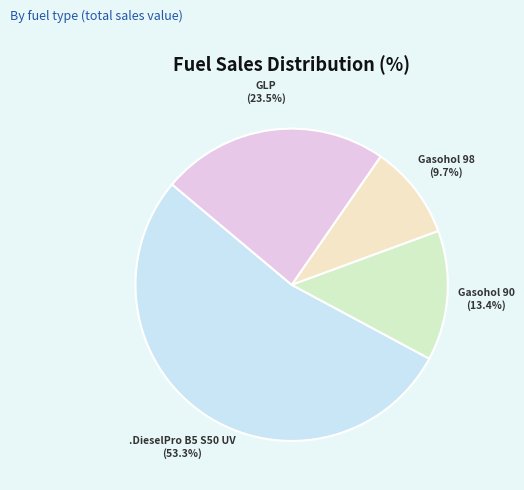

Approximately how many times larger is the value at GLP compared to Gasohol 98?

2.4